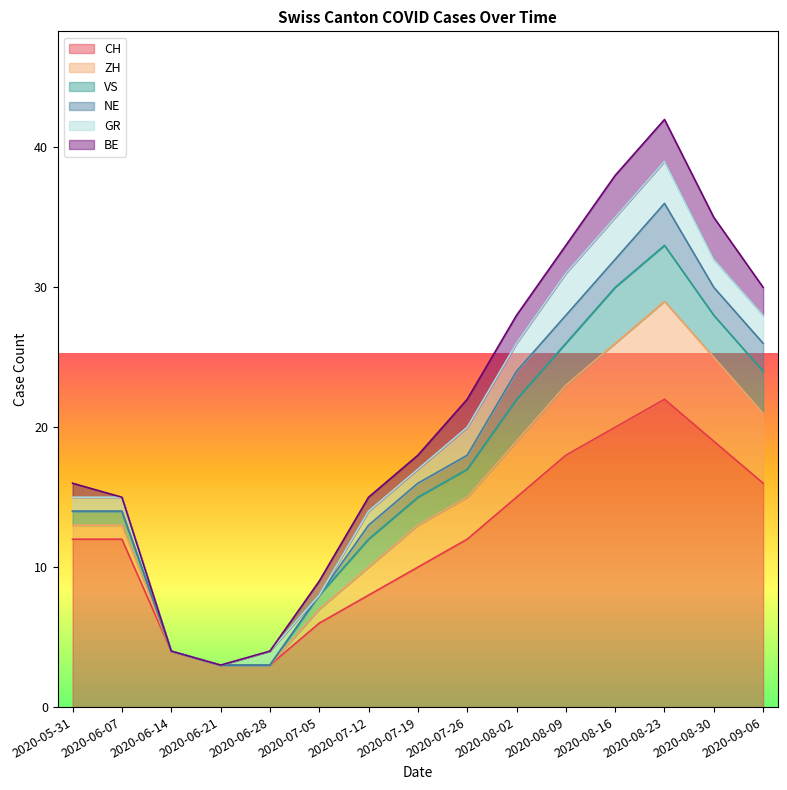

True or false: GR has more than 0 interior local peaks.

True